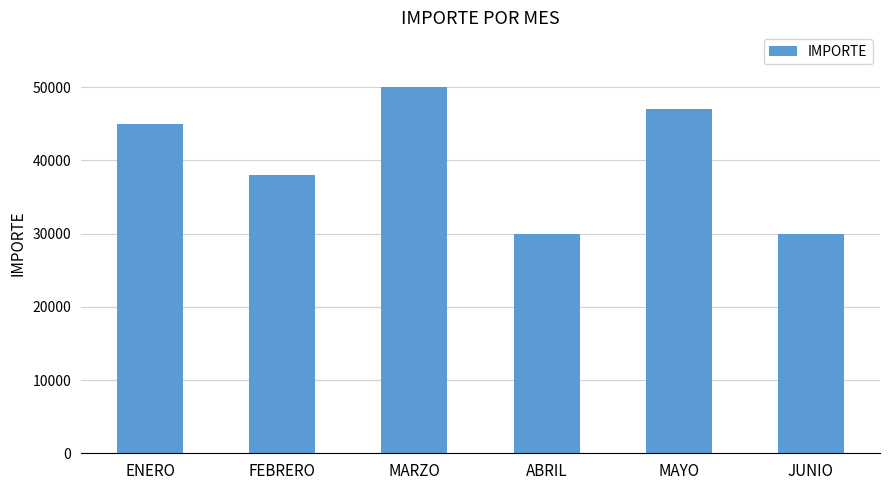

Which category has the highest value across all series?

MARZO